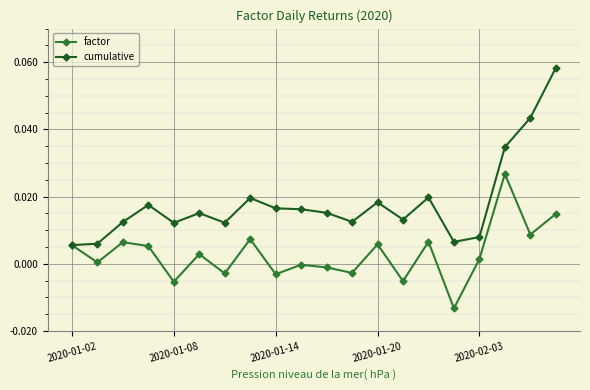

Which series has the widest spread of values?

cumulative